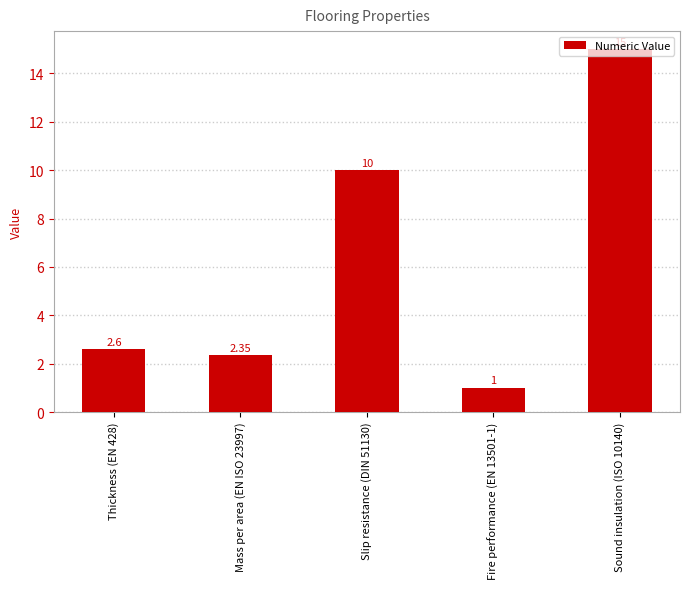

Rank the categories by value from highest to lowest.

Sound insulation (ISO 10140), Slip resistance (DIN 51130), Thickness (EN 428), Mass per area (EN ISO 23997), Fire performance (EN 13501-1)